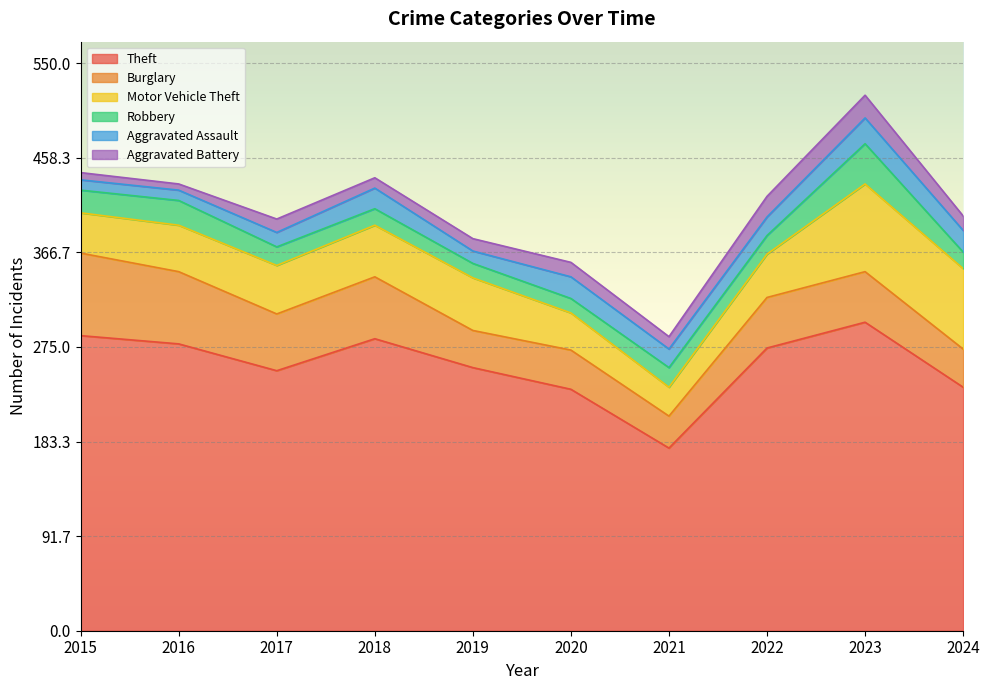

What are all the series names shown in the legend?

Theft, Burglary, Motor Vehicle Theft, Robbery, Aggravated Assault, Aggravated Battery